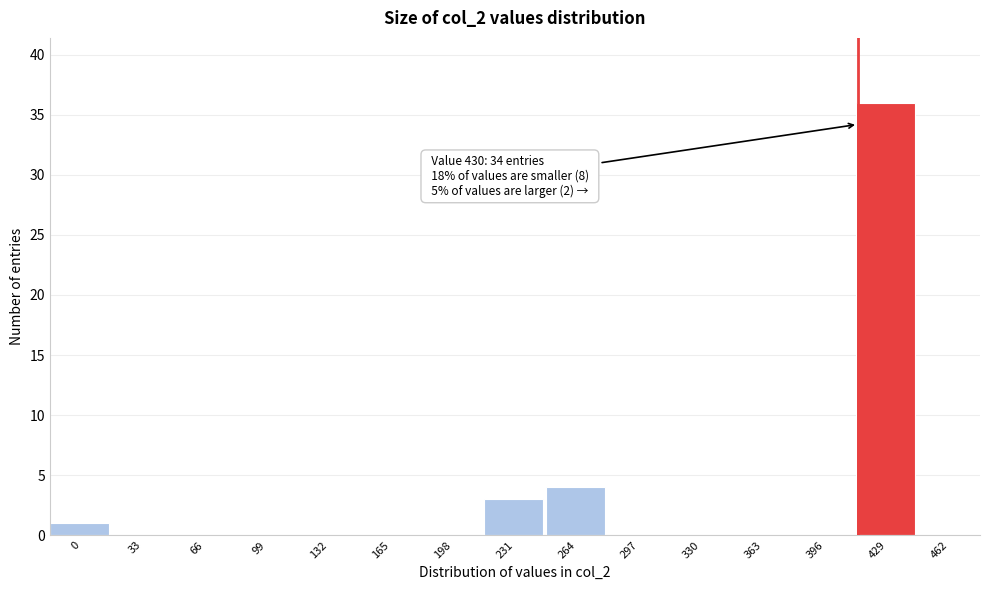

Reading right to left, transcribe all the data shown in this chart.

462=0	429=36	396=0	363=0	330=0	297=0	264=4	231=3	198=0	165=0	132=0	99=0	66=0	33=0	0=1